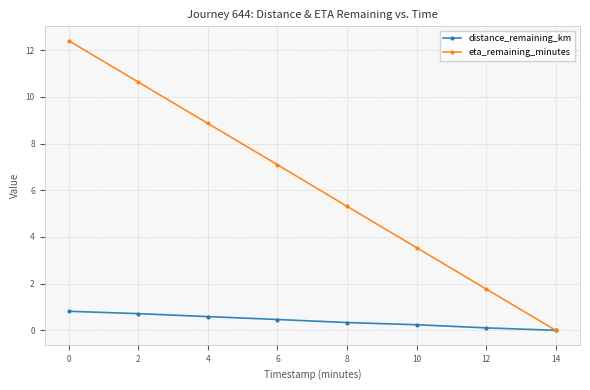

What is the value of the eta_remaining_minutes point at the 6th from the left?

3.5